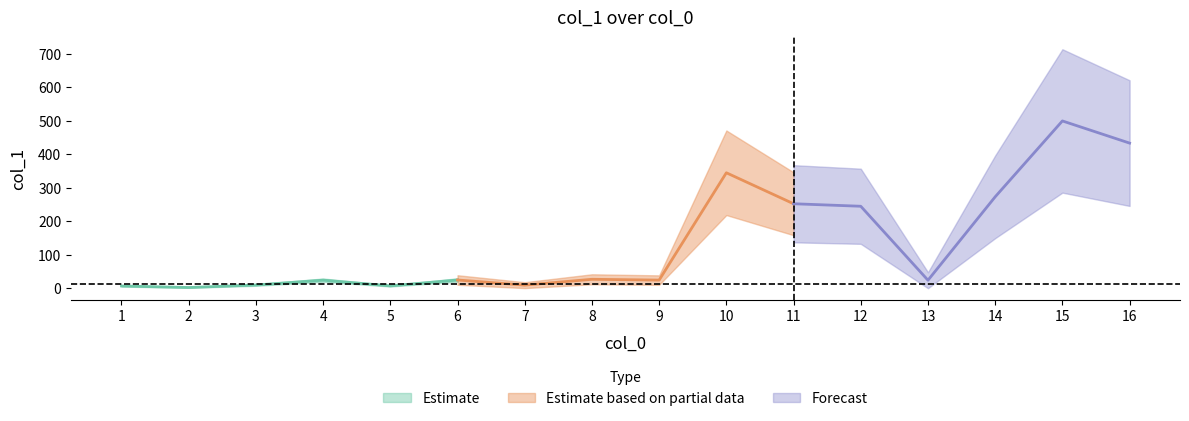

List the labels in order of value, largest first.

15, 16, 10, 14, 11, 12, 8, 6, 9, 4, 13, 3, 7, 5, 1, 2